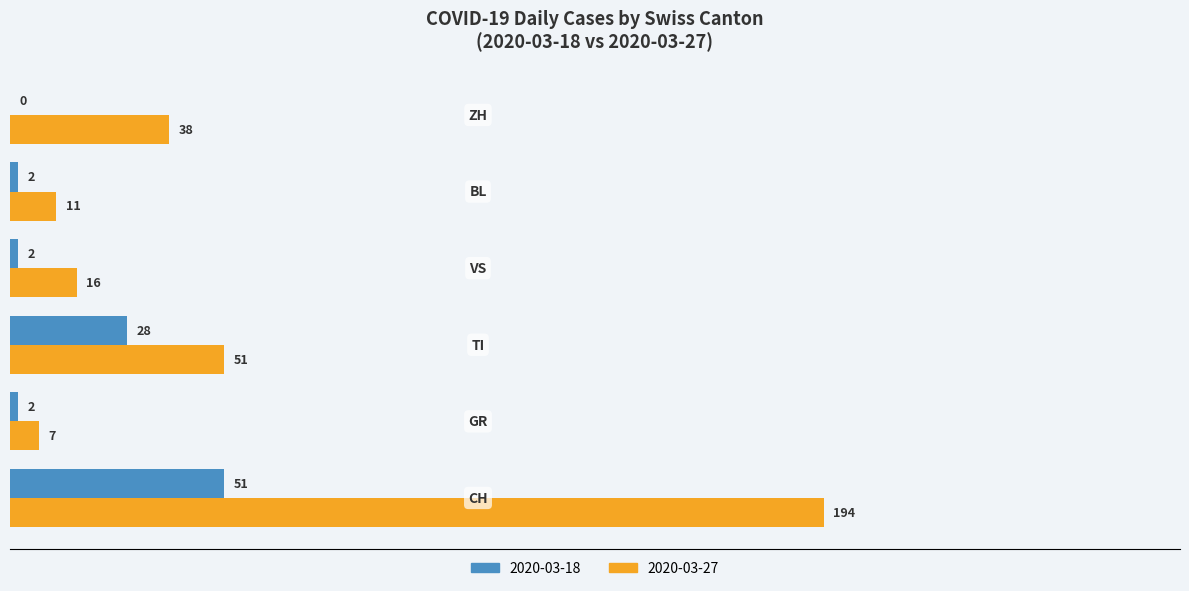

What is the sum of all 2020-03-27 values?

317